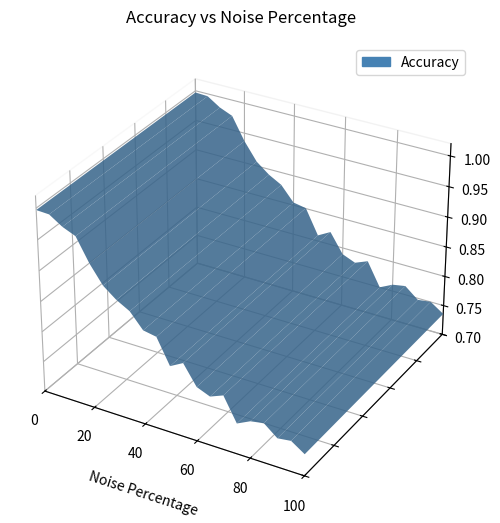

List the labels in order of value, largest first.

0, 5, 10, 15, 20, 25, 30, 35, 40, 45, 55, 50, 60, 70, 65, 80, 85, 75, 90, 95, 100